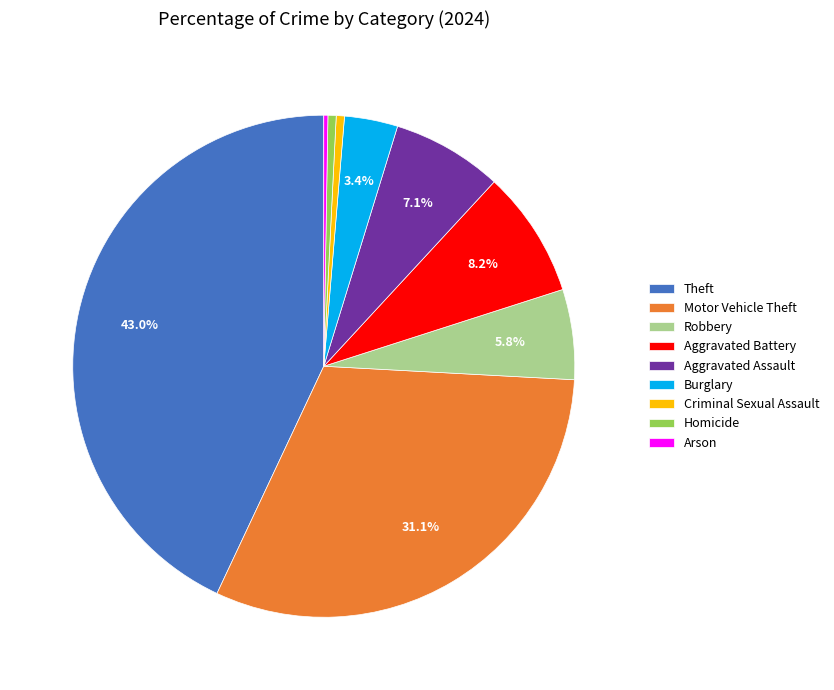

To the nearest percent, what portion does Theft represent?

43%